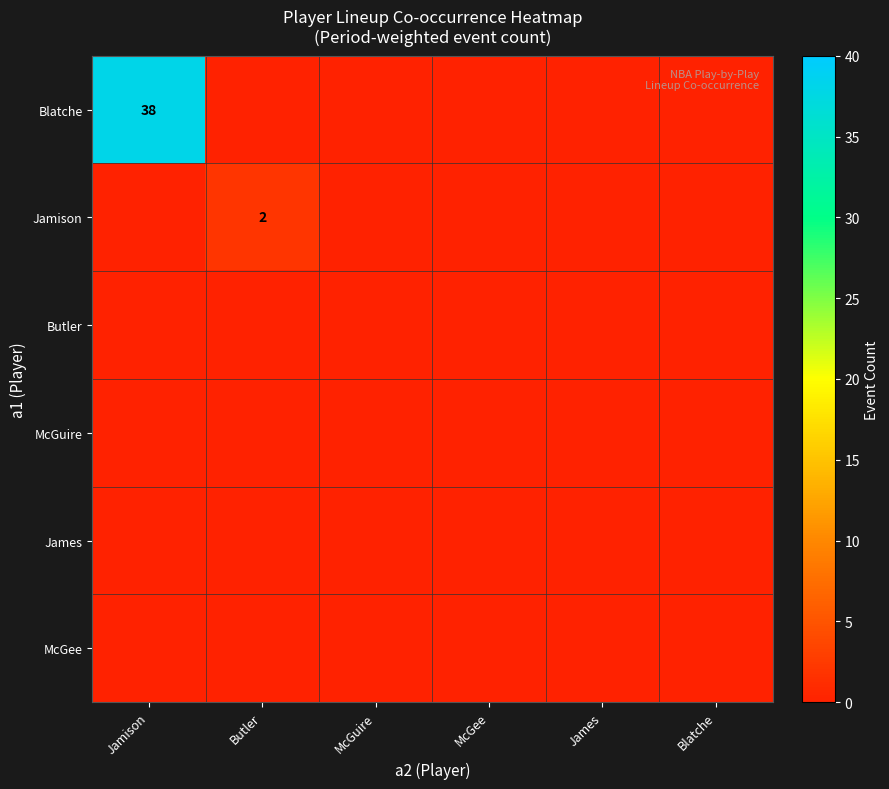

At Butler, list the series in order from smallest to largest.

Blatche, Butler, McGuire, James, McGee, Jamison